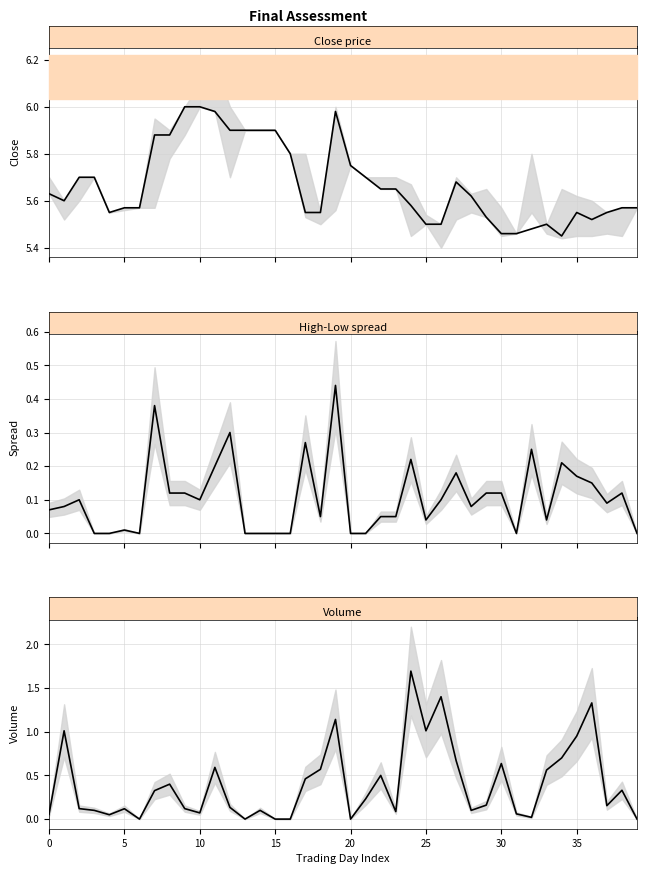

How many lines are shown in the chart?

3